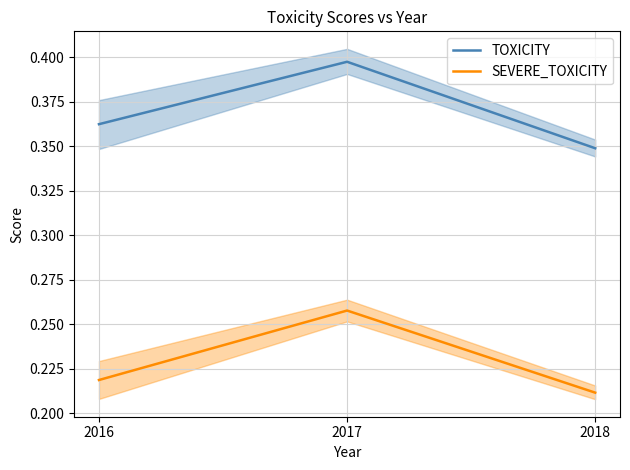

At which category does the chart reach its minimum across all series?

2018